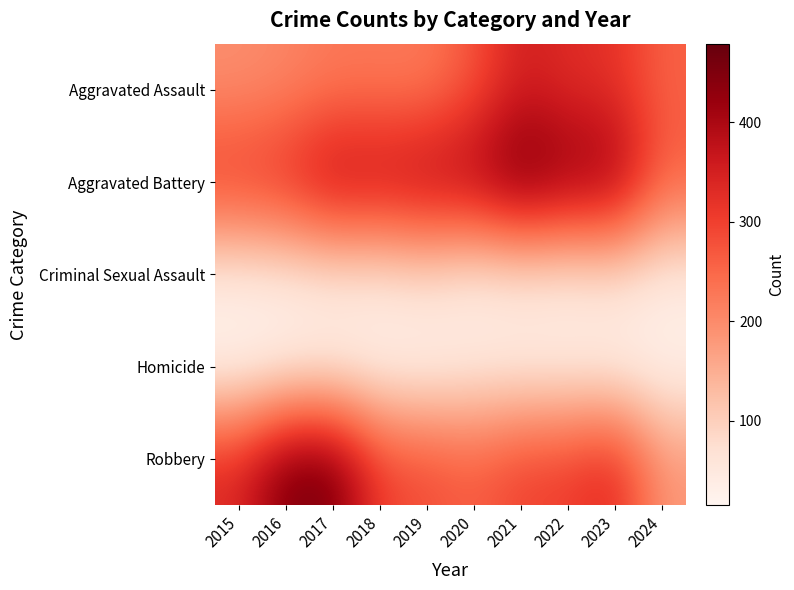

What is the maximum value shown in the chart?

479